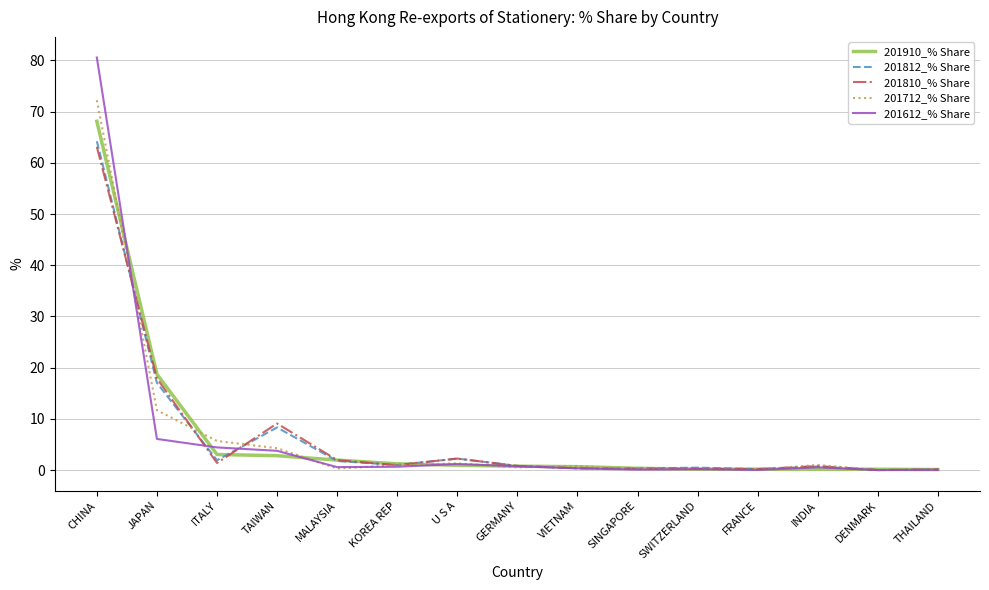

The 201910_% Share series shows 31.5 at JAPAN. True or false?

False